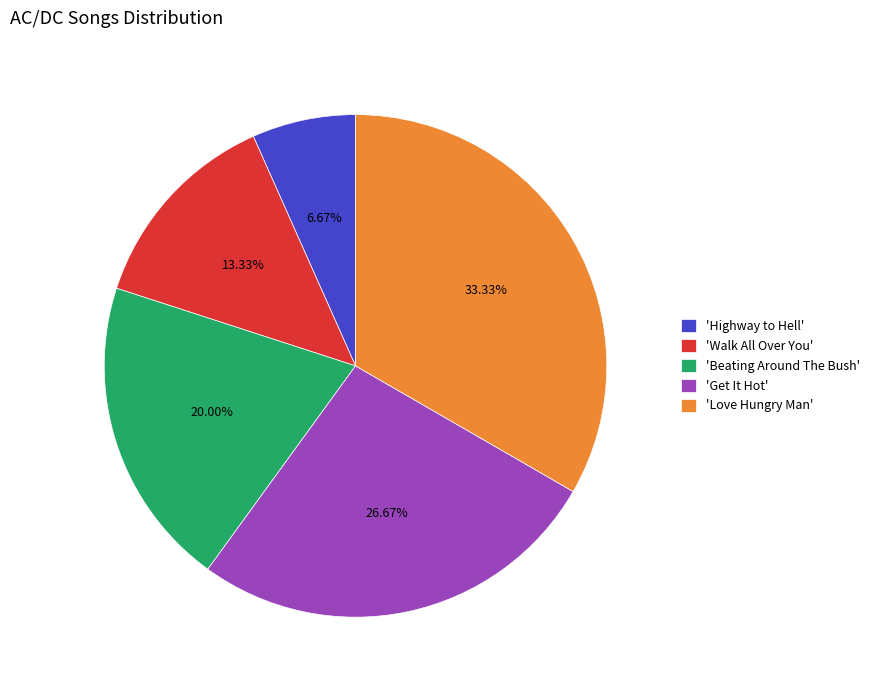

Rank the categories by value from lowest to highest.

'Highway to Hell', 'Walk All Over You', 'Beating Around The Bush', 'Get It Hot', 'Love Hungry Man'